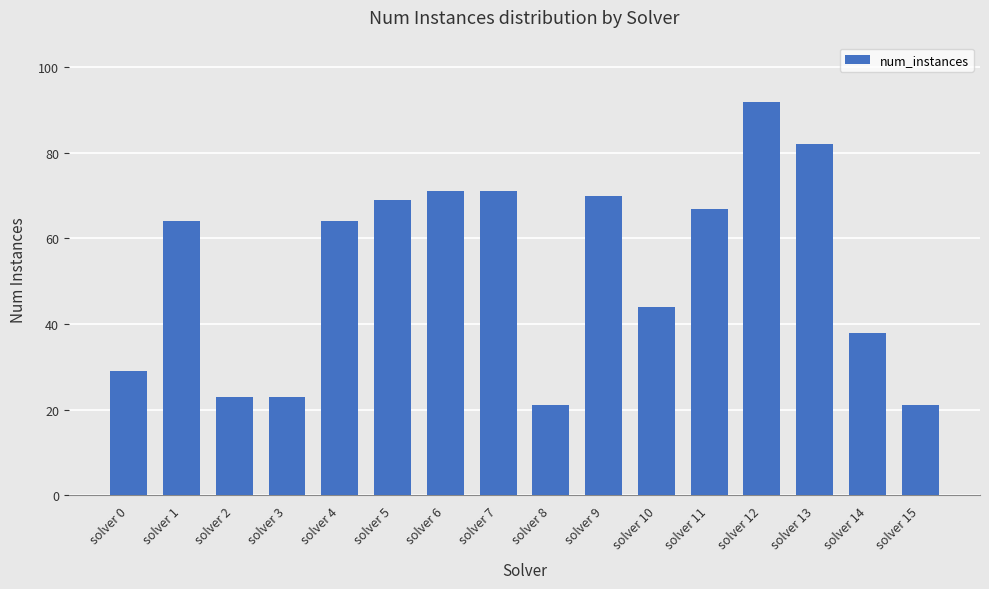

What is the ratio of the value at solver 2 to the value at solver 9?

0.3